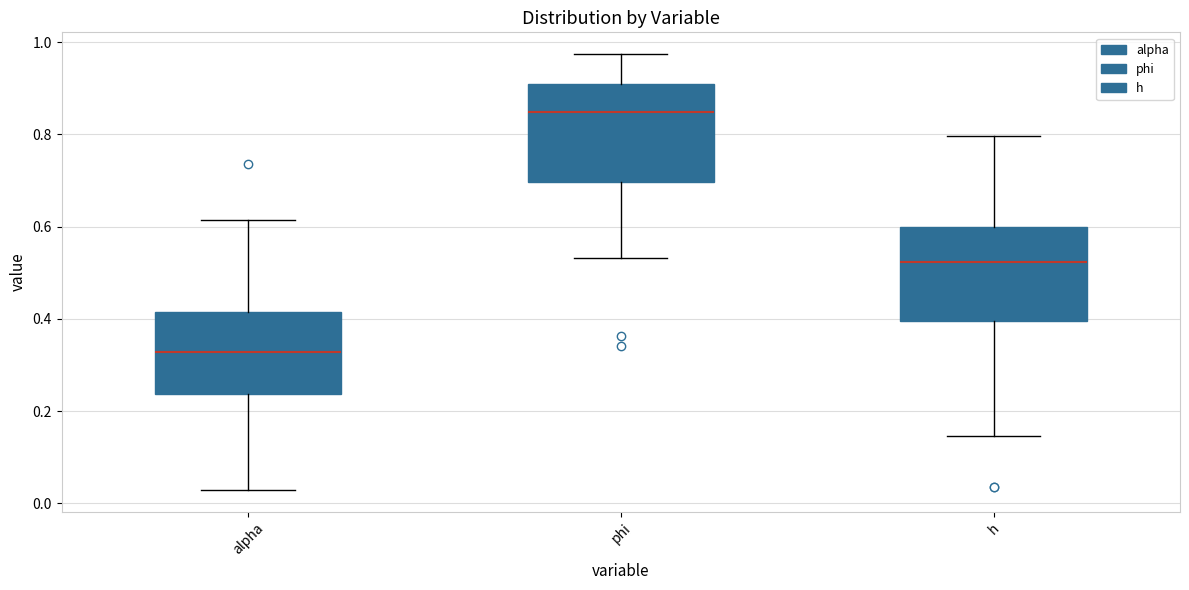

Reading left to right, transcribe this box plot: for each box, give where its median line is, the range the box spans, and where its two whiskers end, as read against the y-axis. The values are not printed on the chart, so give them approximately, as read against the axis.

alpha: median 0.32, box 0.24 to 0.42, whiskers 0.02 to 0.62
phi: median 0.84, box 0.70 to 0.90, whiskers 0.54 to 0.98
h: median 0.52, box 0.40 to 0.60, whiskers 0.14 to 0.80